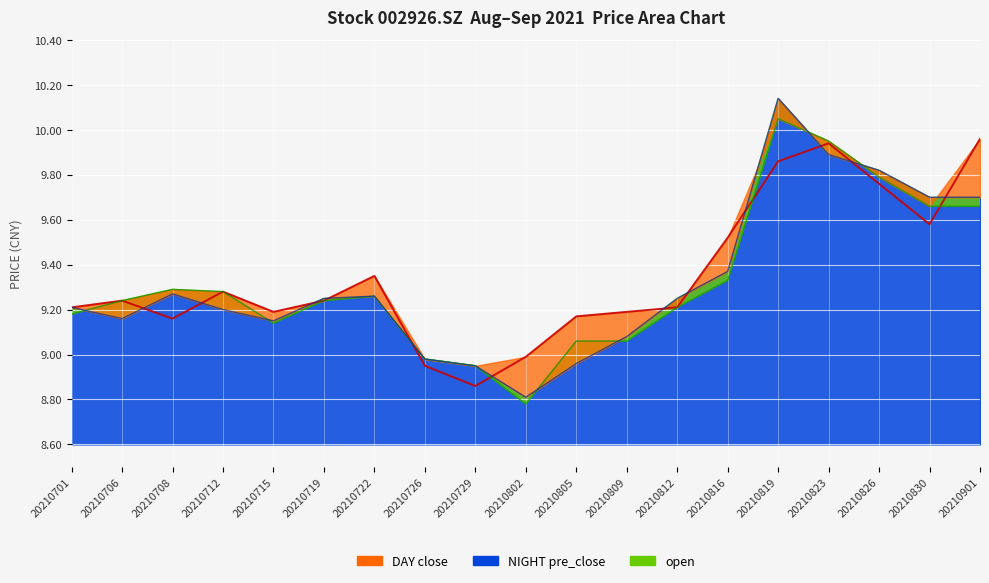

Is it true that open equals 9.1 at 20210805?

True